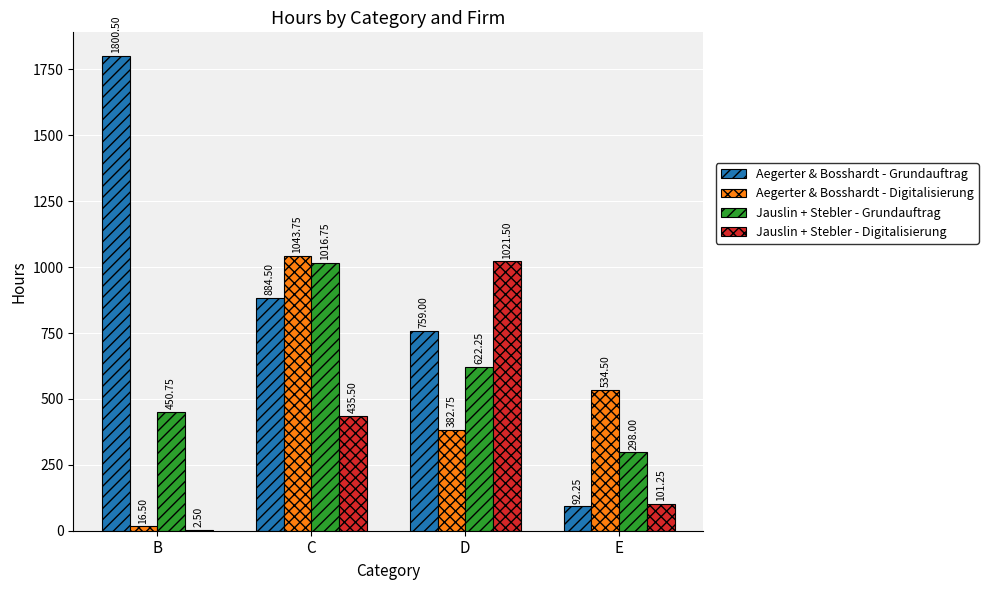

Which series changed the most between C and D?

Aegerter & Bosshardt - Digitalisierung